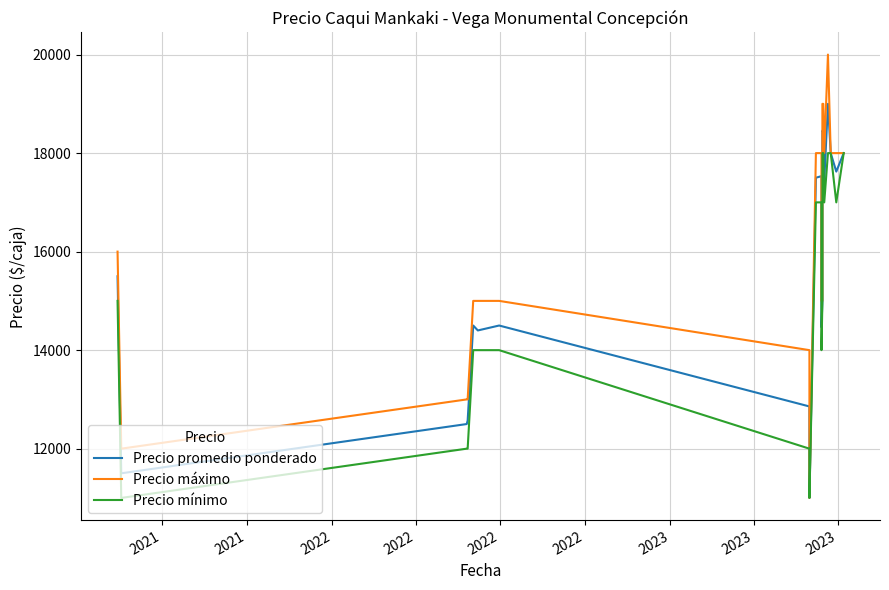

What is the highest value of the Precio mínimo series?

18000